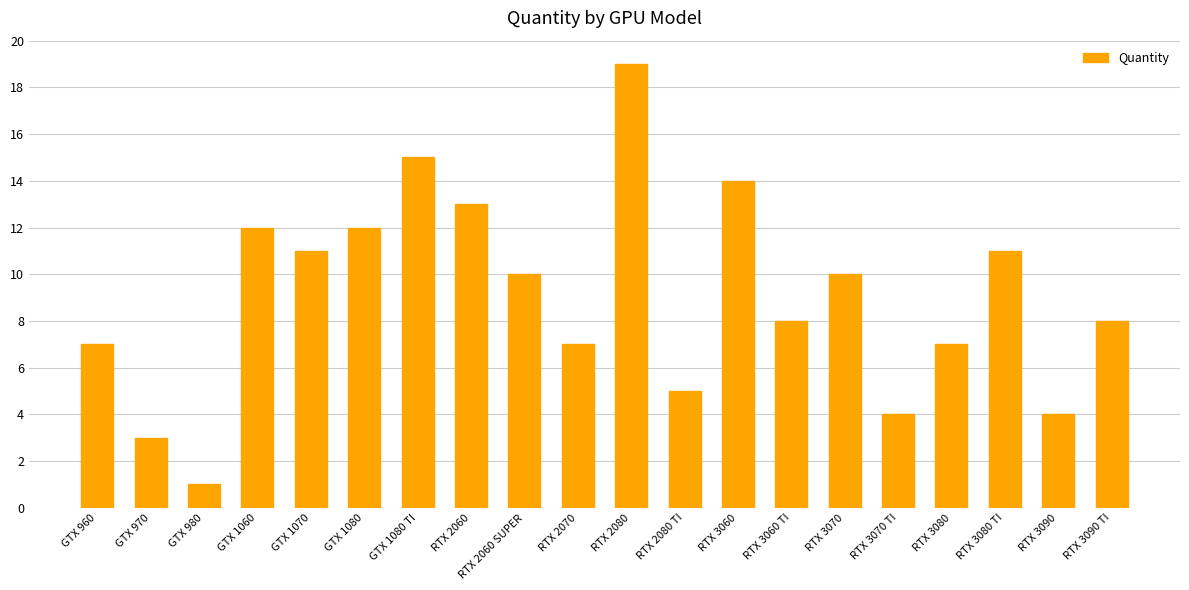

How many distinct data groups are displayed?

1